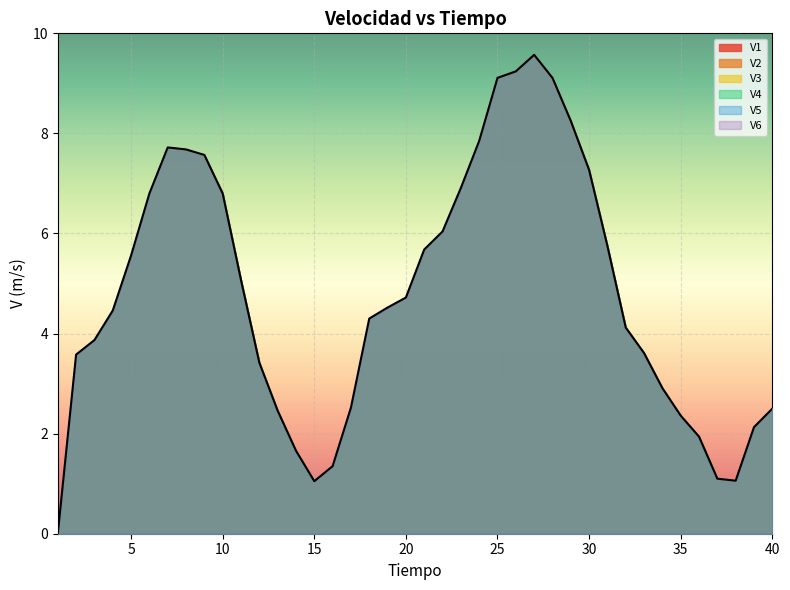

True or false: V2 and V1 intersect in this chart.

False